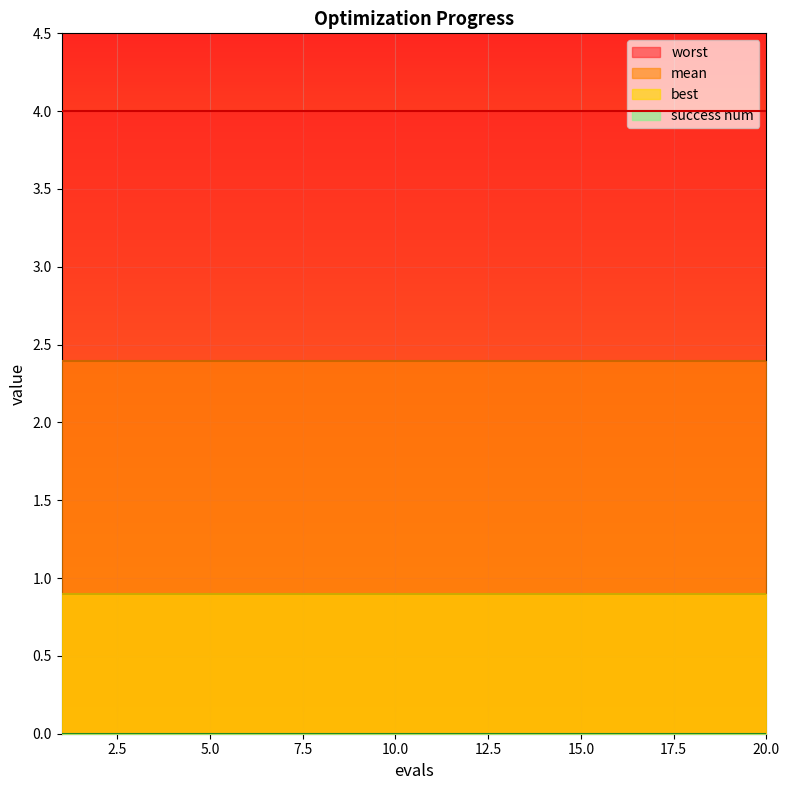

True or false: worst and mean intersect in this chart.

False